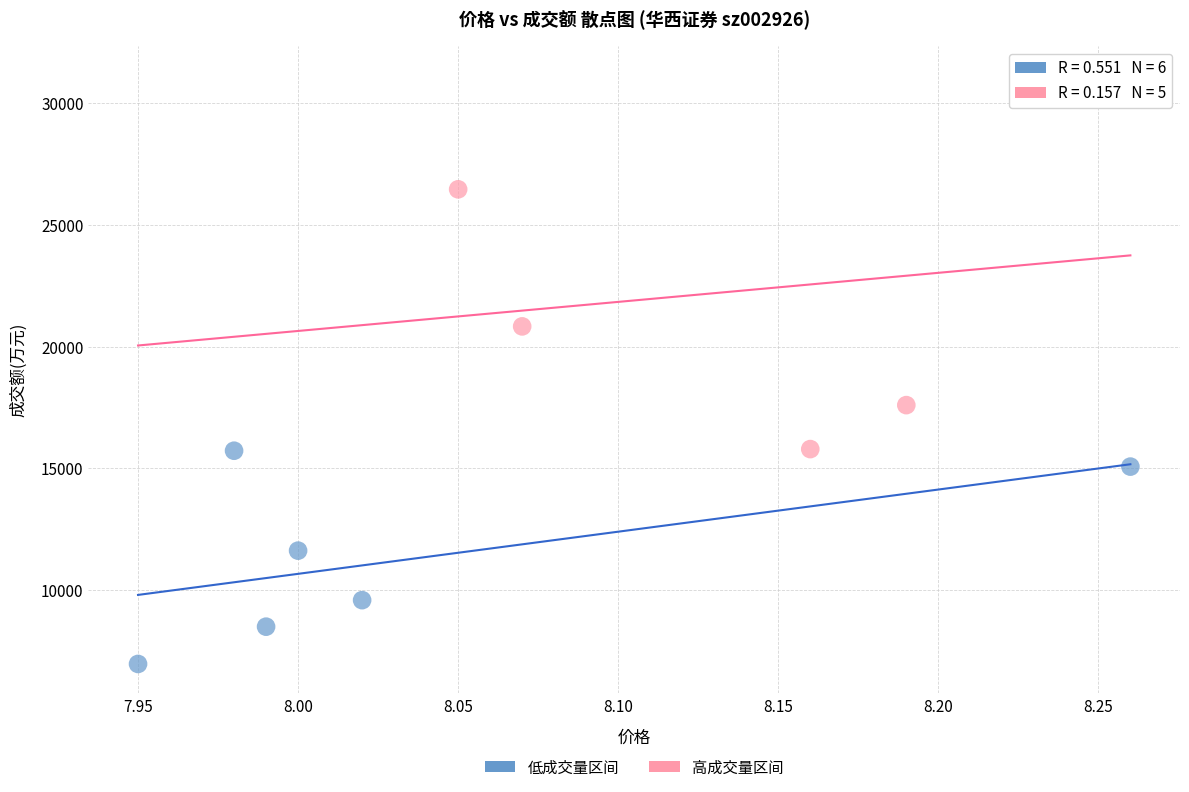

Which series has the widest spread of Y values?

高成交量区间